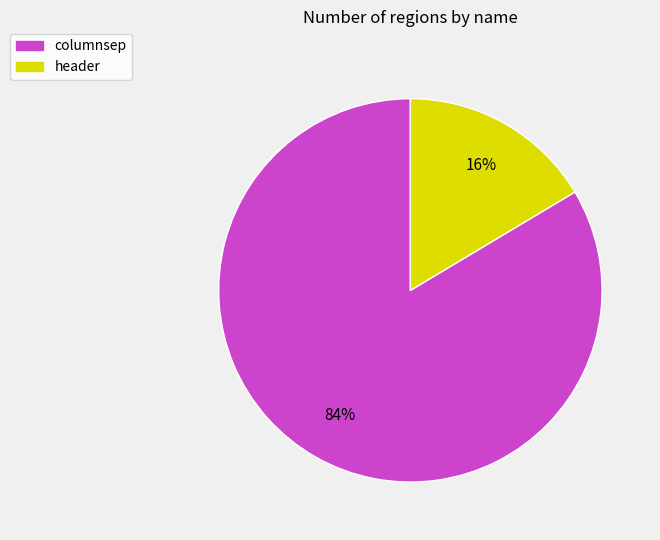

To the nearest percent, what is the average slice percentage?

50%